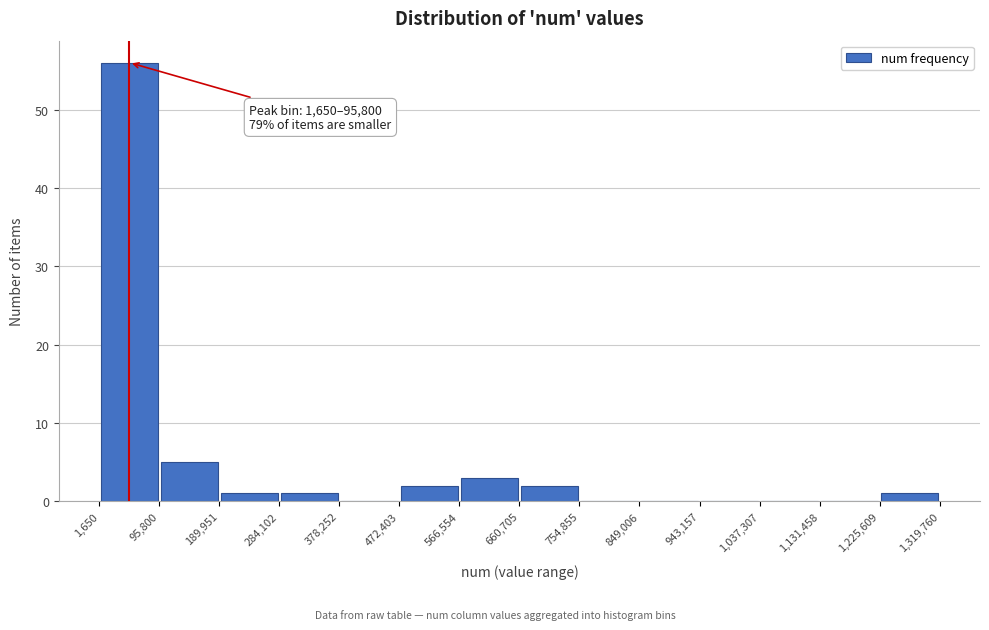

Which range on the x-axis has the tallest bar?

1,650 to 95,800